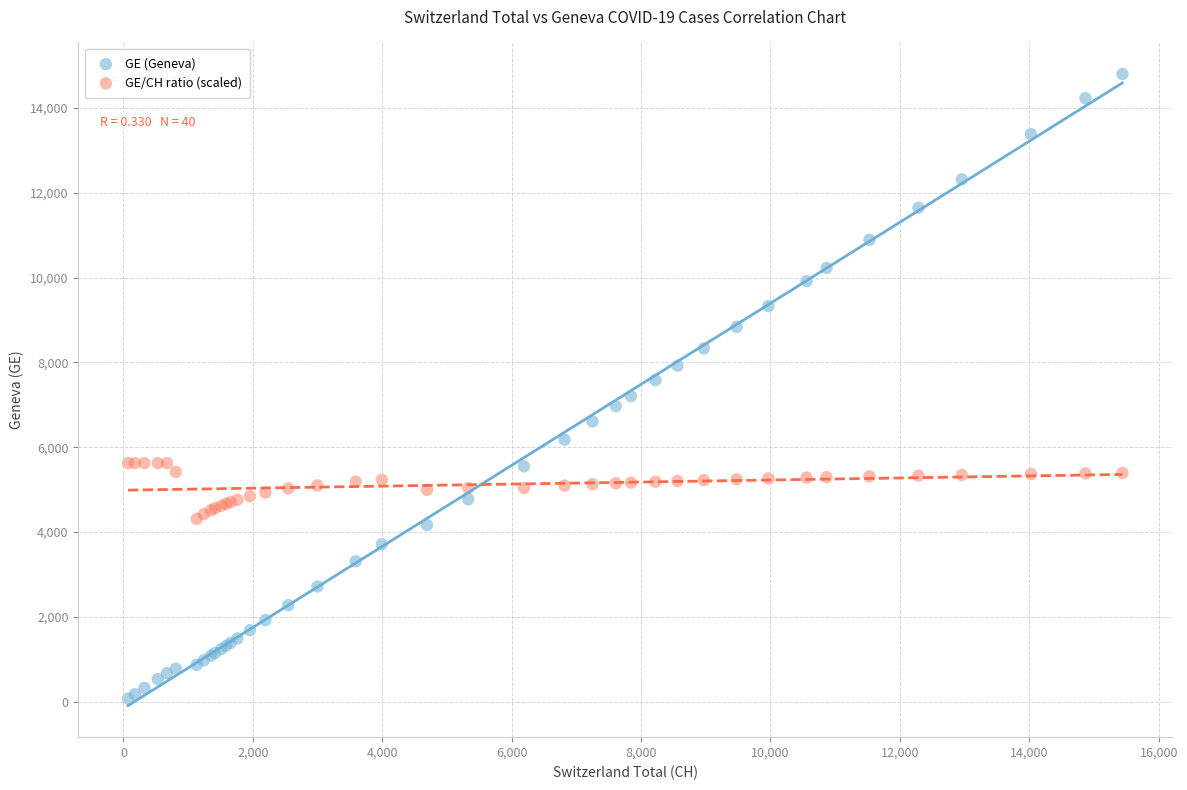

Which series contains the highest Y value?

GE (Geneva)